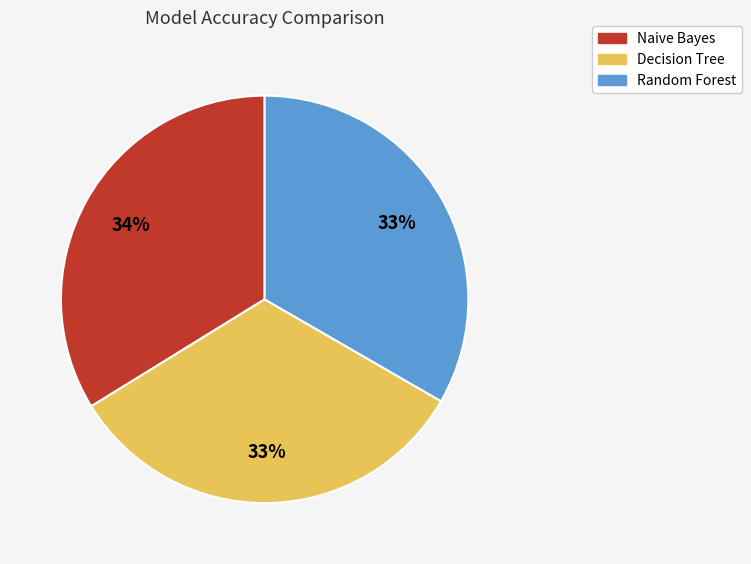

To the nearest percent, what is the difference between the largest and smallest slice percentages?

1%